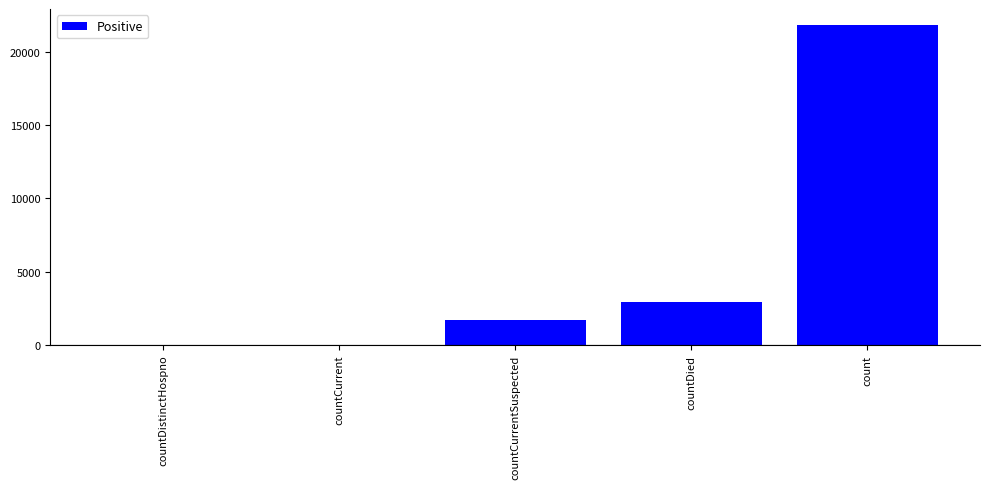

What is the sum of the values at count and countDied?

24784